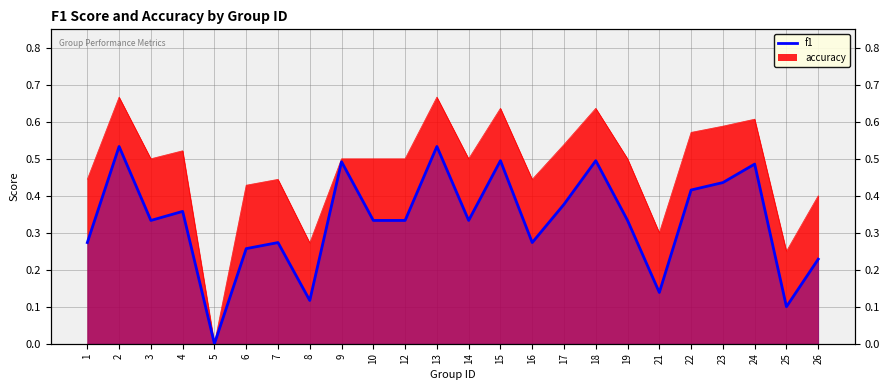

At which category is the sum across all series the highest?

2